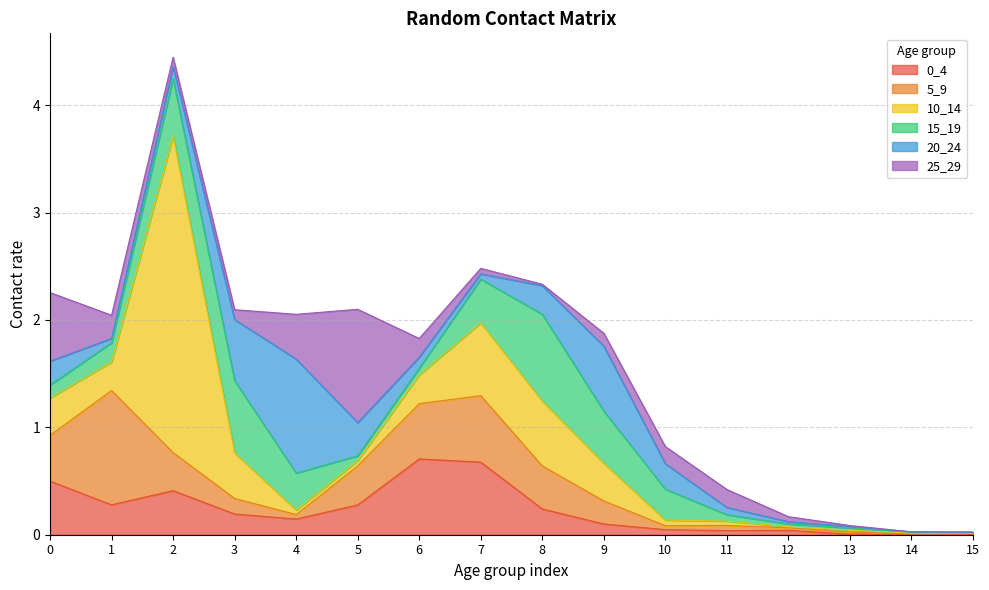

Which series has the largest total across all categories?

10_14